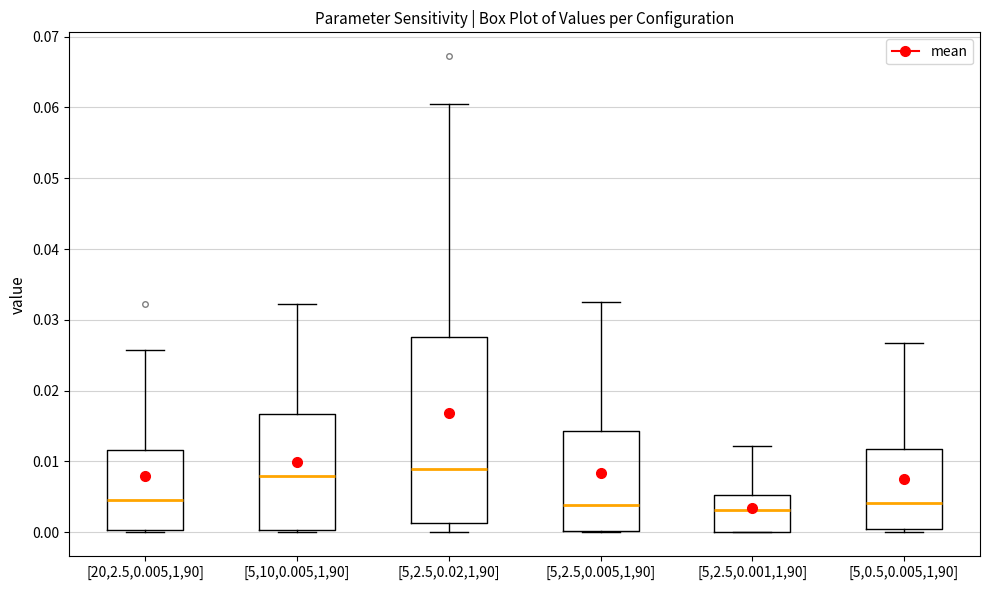

Reading left to right, read every box against the y-axis: the position of its median line, the range the box covers, and the ends of its whiskers. The values are not printed on the chart, so give them approximately, as read against the axis.

[20,2.5,0.005,1,90]: median 0.005, box 0.000 to 0.012, whiskers 0.000 (just below the box's lower edge) to 0.026
[5,10,0.005,1,90]: median 0.008, box 0.000 to 0.017, whiskers 0.000 (just below the box's lower edge) to 0.032
[5,2.5,0.02,1,90]: median 0.009, box 0.001 to 0.028, whiskers 0.000 to 0.060
[5,2.5,0.005,1,90]: median 0.004, box 0.000 to 0.014, whiskers 0.000 to 0.033
[5,2.5,0.001,1,90]: median 0.003, box 0.000 to 0.005, whiskers 0.000 to 0.012
[5,0.5,0.005,1,90]: median 0.004, box 0.000 to 0.012, whiskers 0.000 (just below the box's lower edge) to 0.027